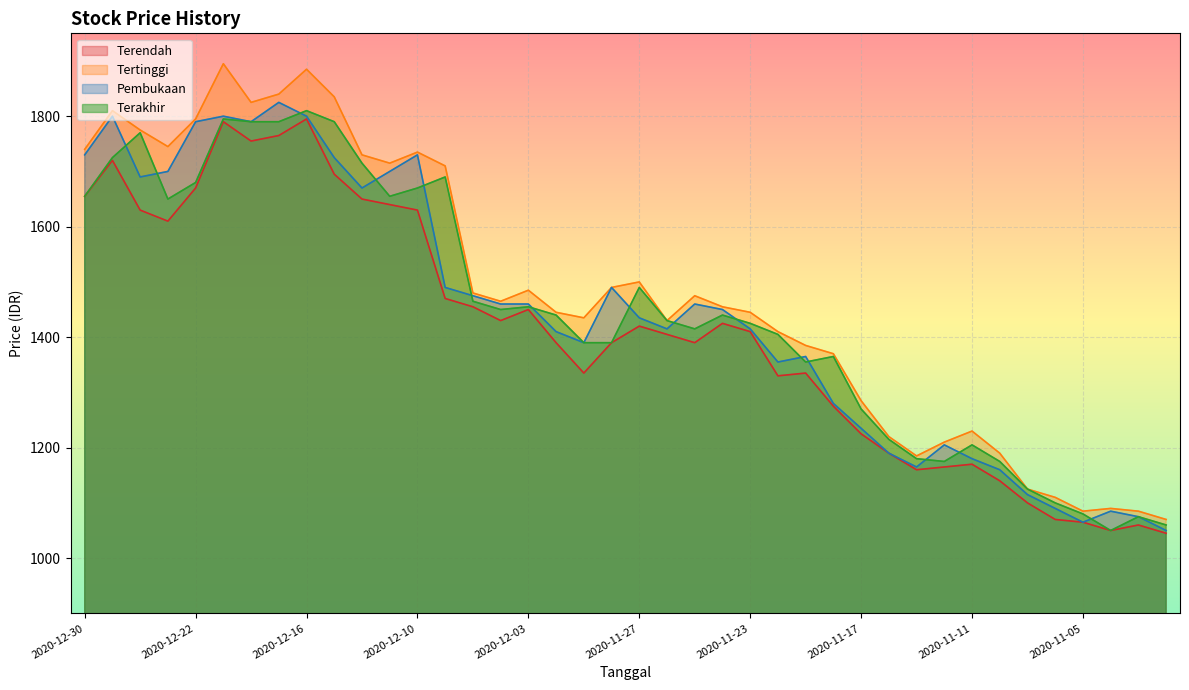

Reading left to right, transcribe all the data shown in this chart.

Terendah: 1655	1720	1630	1610	1670	1790	1755	1765	1795	1695	1650	1640	1630	1470	1455	1430	1450	1390	1335	1390	1420	1405	1390	1425	1410	1330	1335	1275	1225	1190	1160	1165	1170	1140	1100	1070	1065	1050	1060	1045
Tertinggi: 1740	1810	1775	1745	1795	1895	1825	1840	1885	1835	1730	1715	1735	1710	1480	1465	1485	1445	1435	1490	1500	1430	1475	1455	1445	1410	1385	1370	1285	1220	1185	1210	1230	1190	1125	1110	1085	1090	1085	1070
Pembukaan: 1730	1800	1690	1700	1790	1800	1790	1825	1800	1725	1670	1700	1730	1490	1475	1460	1460	1410	1390	1490	1435	1415	1460	1450	1415	1355	1365	1280	1235	1190	1165	1205	1180	1160	1115	1090	1065	1085	1075	1050
Terakhir: 1655	1725	1770	1650	1680	1795	1790	1790	1810	1790	1715	1655	1670	1690	1465	1450	1455	1440	1390	1390	1490	1430	1415	1440	1425	1405	1355	1365	1270	1215	1180	1175	1205	1175	1125	1100	1080	1050	1075	1060